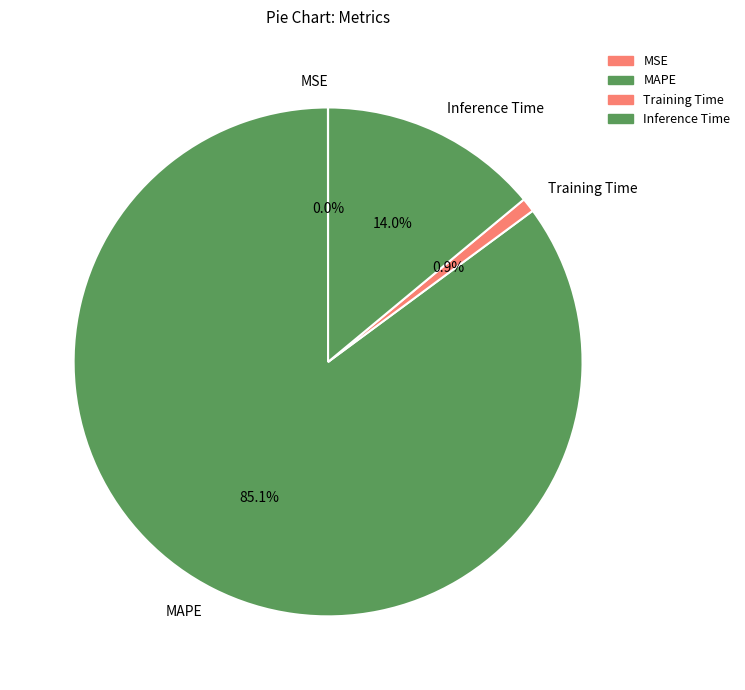

What is the largest slice in the pie chart?

MAPE